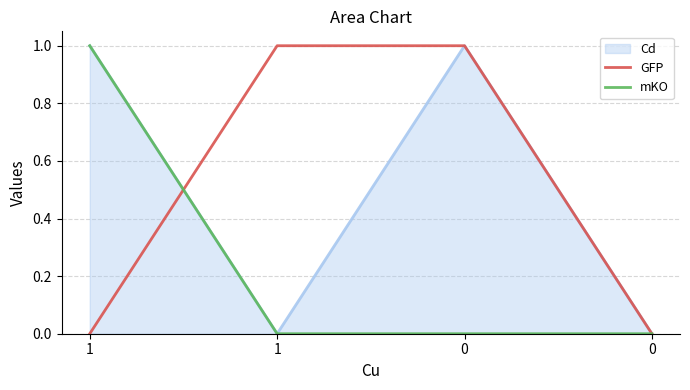

True or false: GFP has a value of 1 at 0.

False